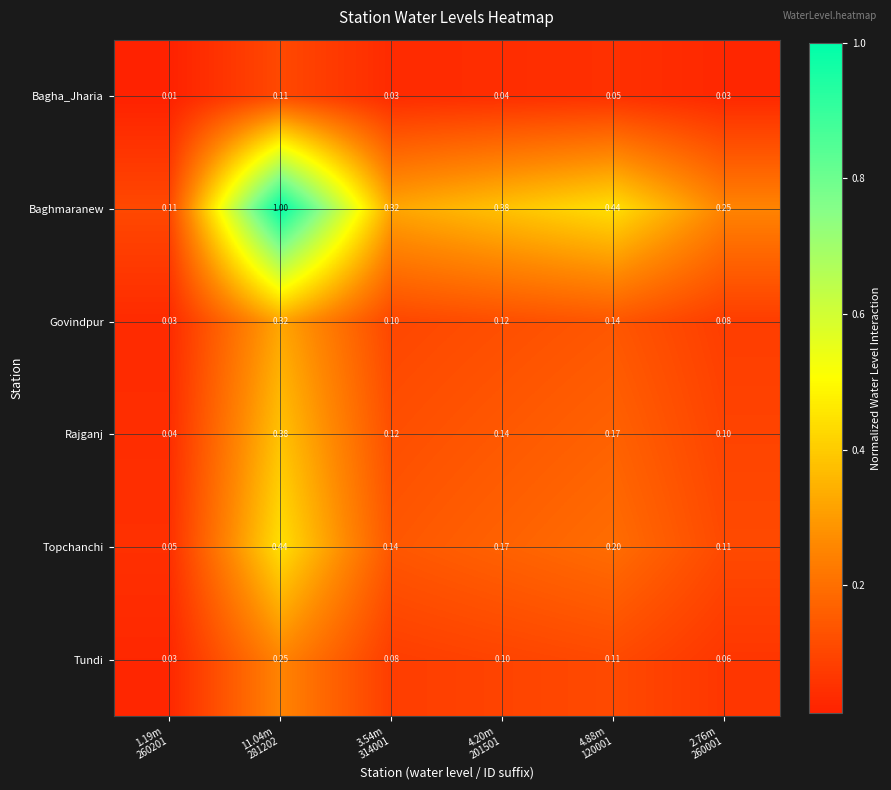

Which series has the largest total across all categories?

Baghmaranew